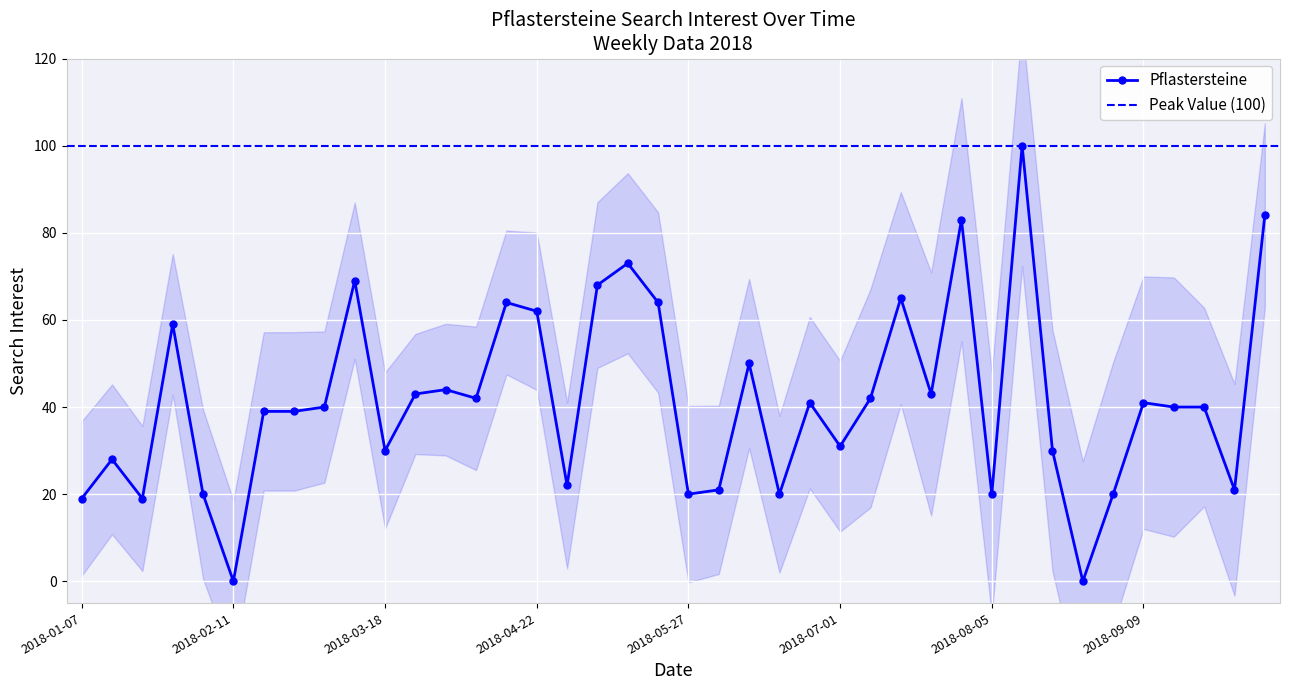

At which category does the chart reach its peak across all series?

2018-08-12